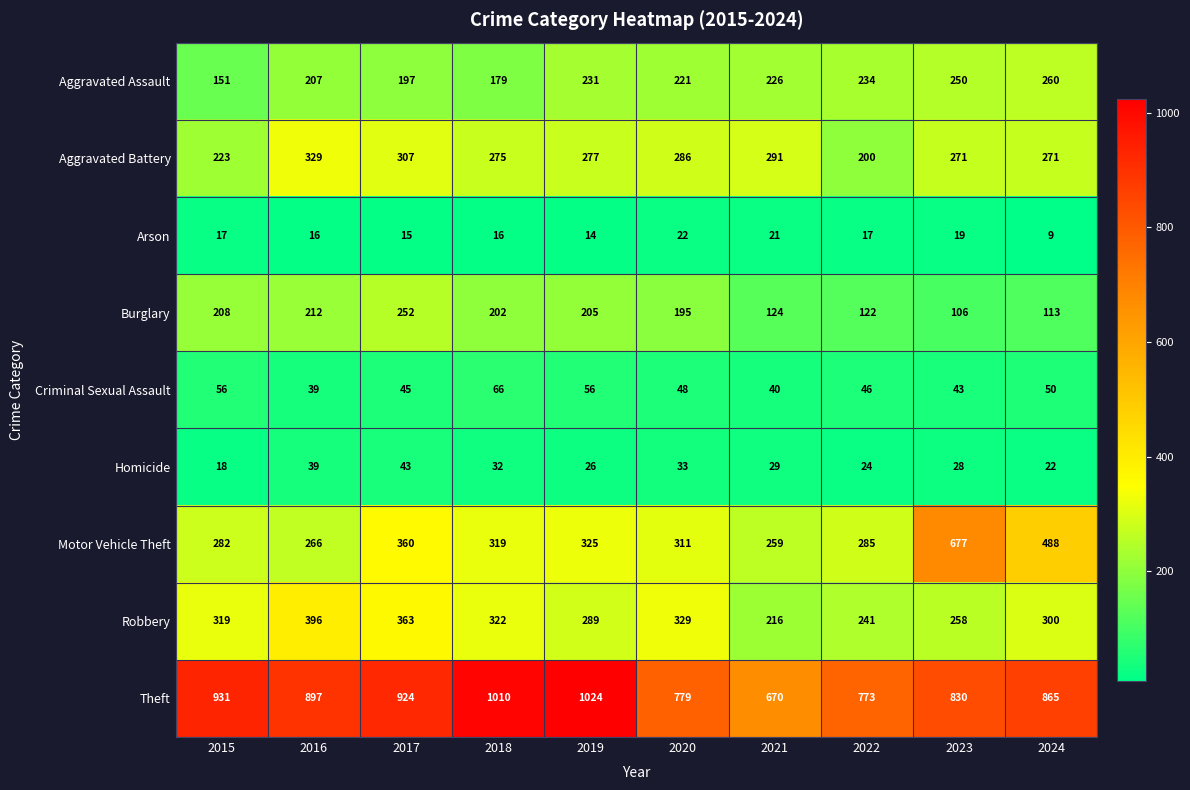

Is it true that Aggravated Assault equals 45 at 2020?

False